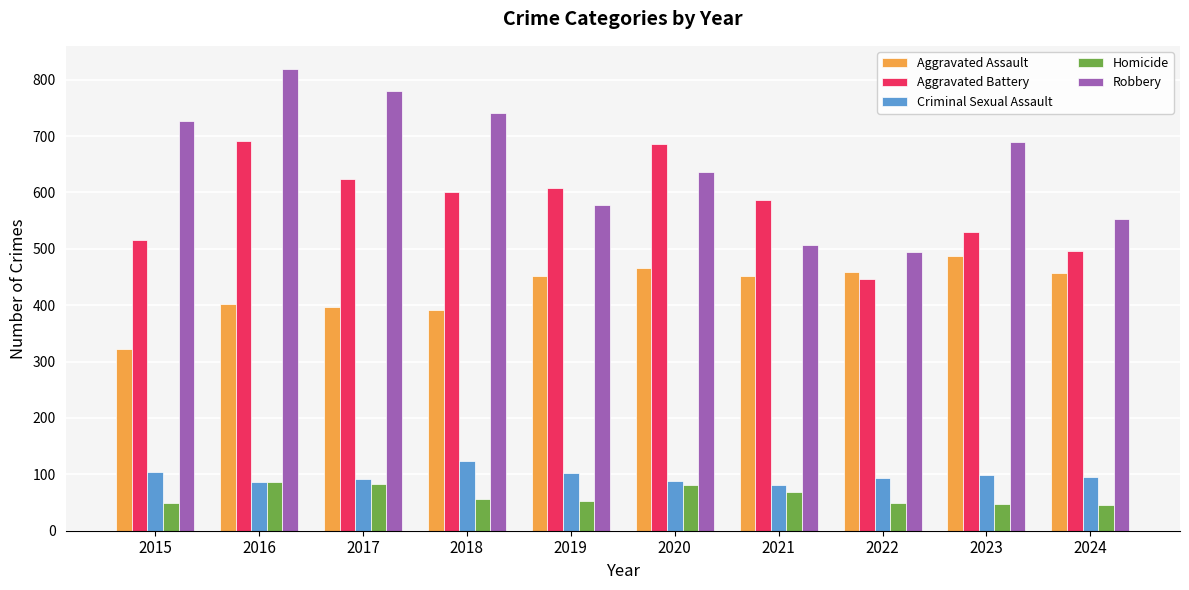

What is the value of the Homicide bar at the 7th from the left?

69